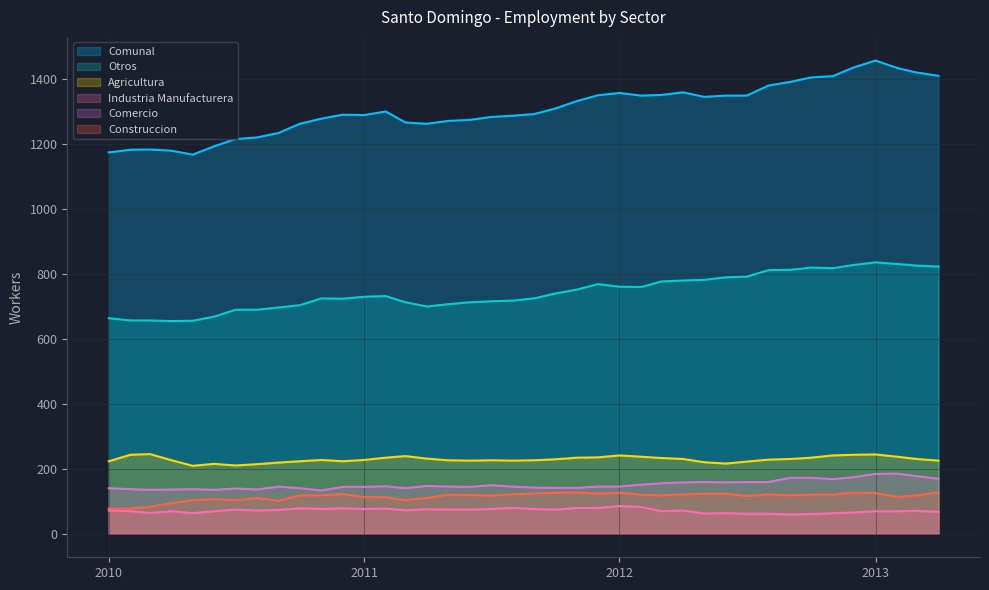

Does the chart display data point markers on the line(s)?

No